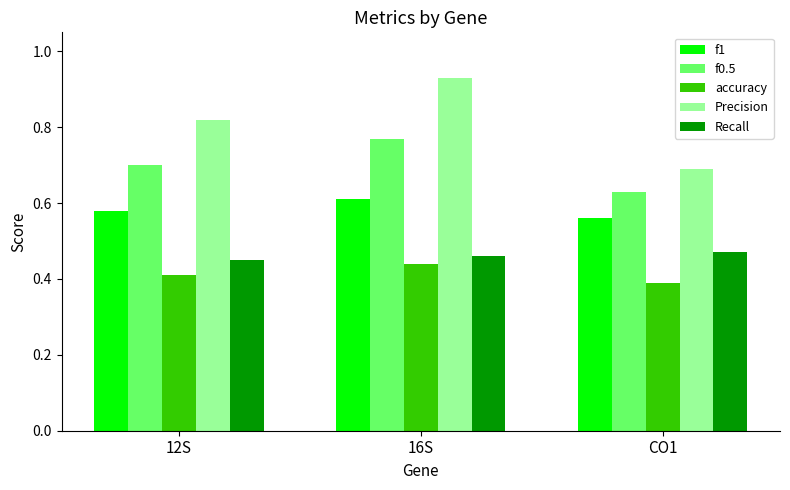

What are all the series names shown in the legend?

f1, f0.5, accuracy, Precision, Recall